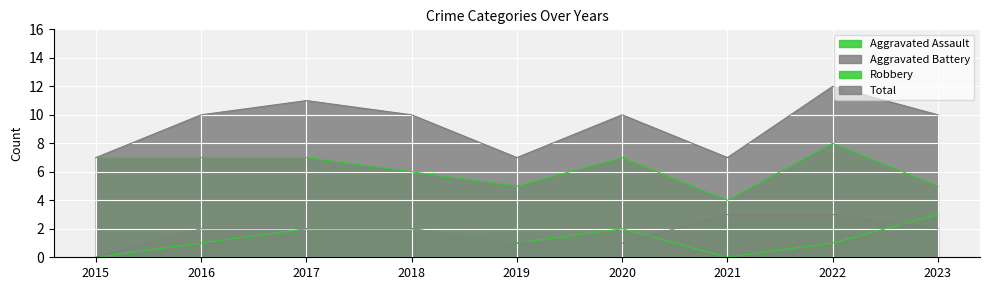

True or false: Total and Robbery cross at least once.

False